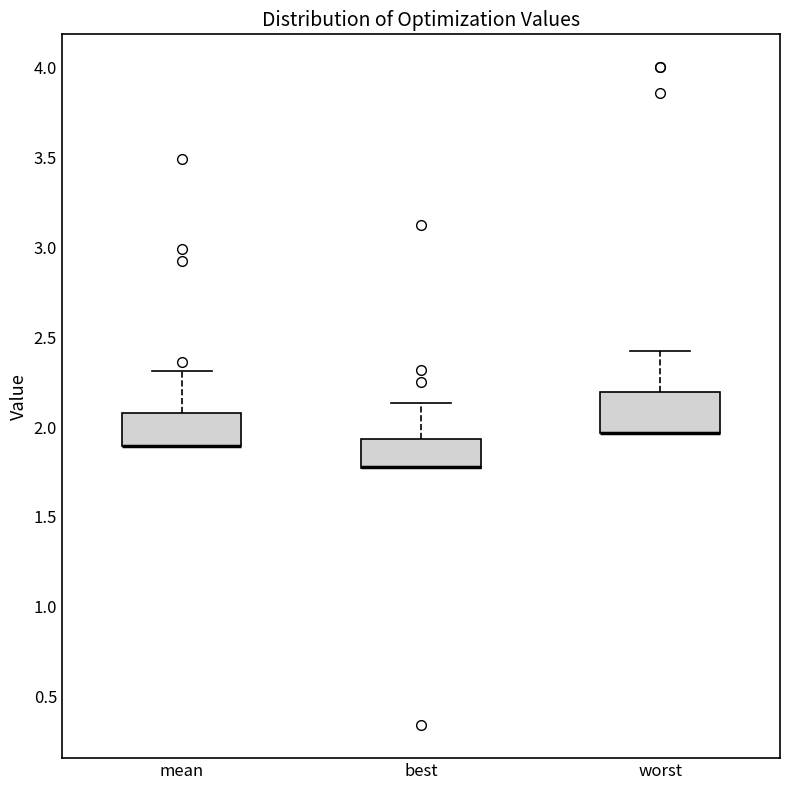

Reading left to right, transcribe this box plot: for each box, give where its median line is, the range the box spans, and where its two whiskers end, as read against the y-axis. The values are not printed on the chart, so give them approximately, as read against the axis.

mean: median 1.90 (drawn on the box's lower edge), box 1.90 to 2.10, whiskers 1.90 to 2.30
best: median 1.80 (drawn on the box's lower edge), box 1.75 to 1.95, whiskers 1.75 to 2.15
worst: median 1.95 (drawn on the box's lower edge), box 1.95 to 2.20, whiskers 1.95 to 2.40